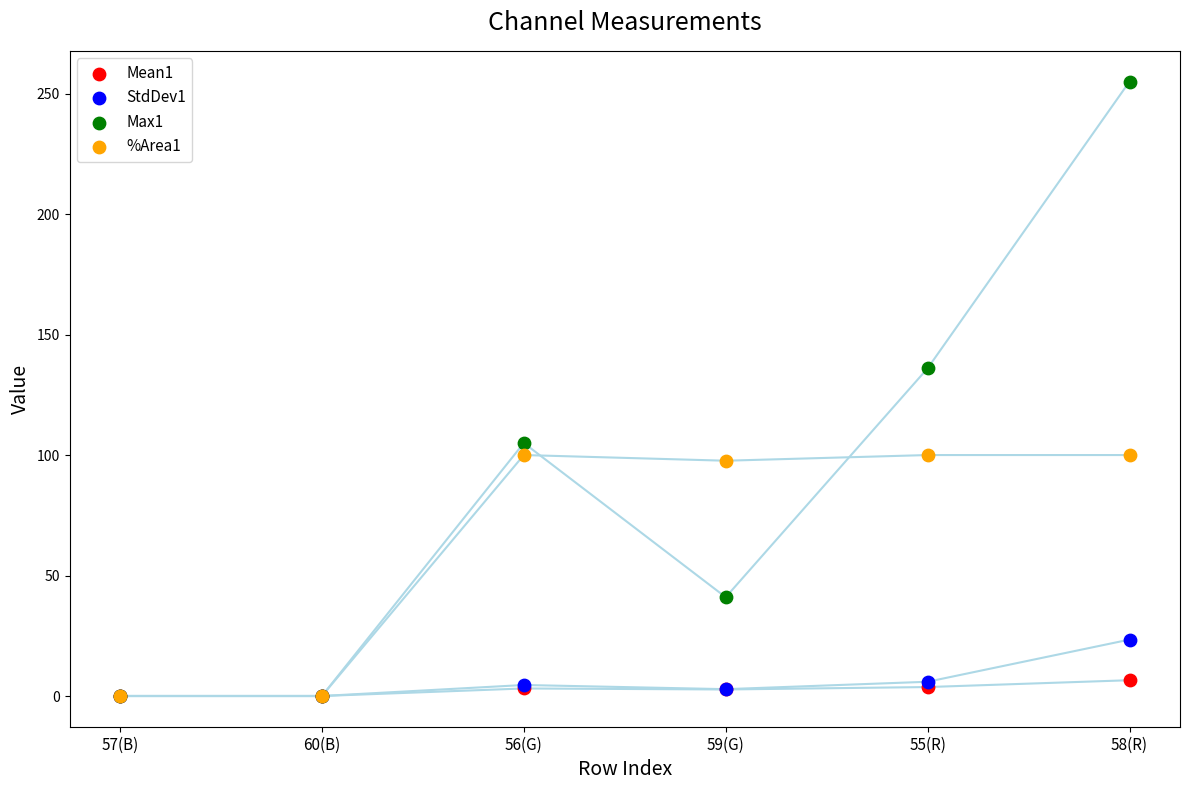

Which series has the widest spread of Y values?

Max1